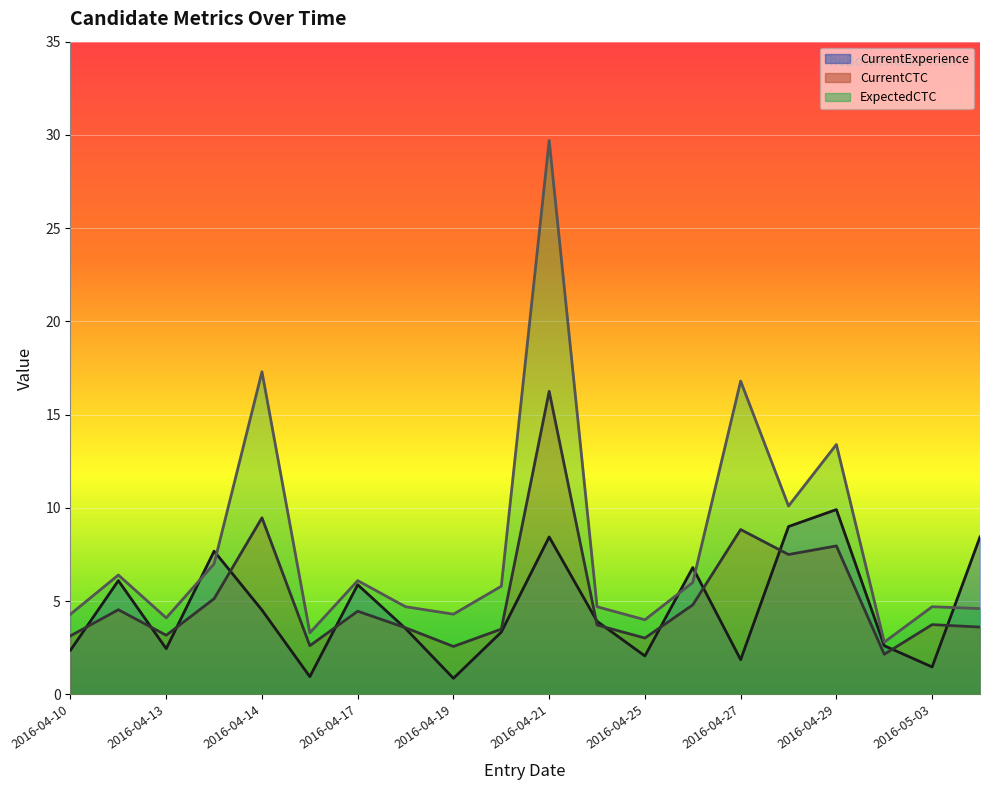

What is the greatest value displayed?

29.7